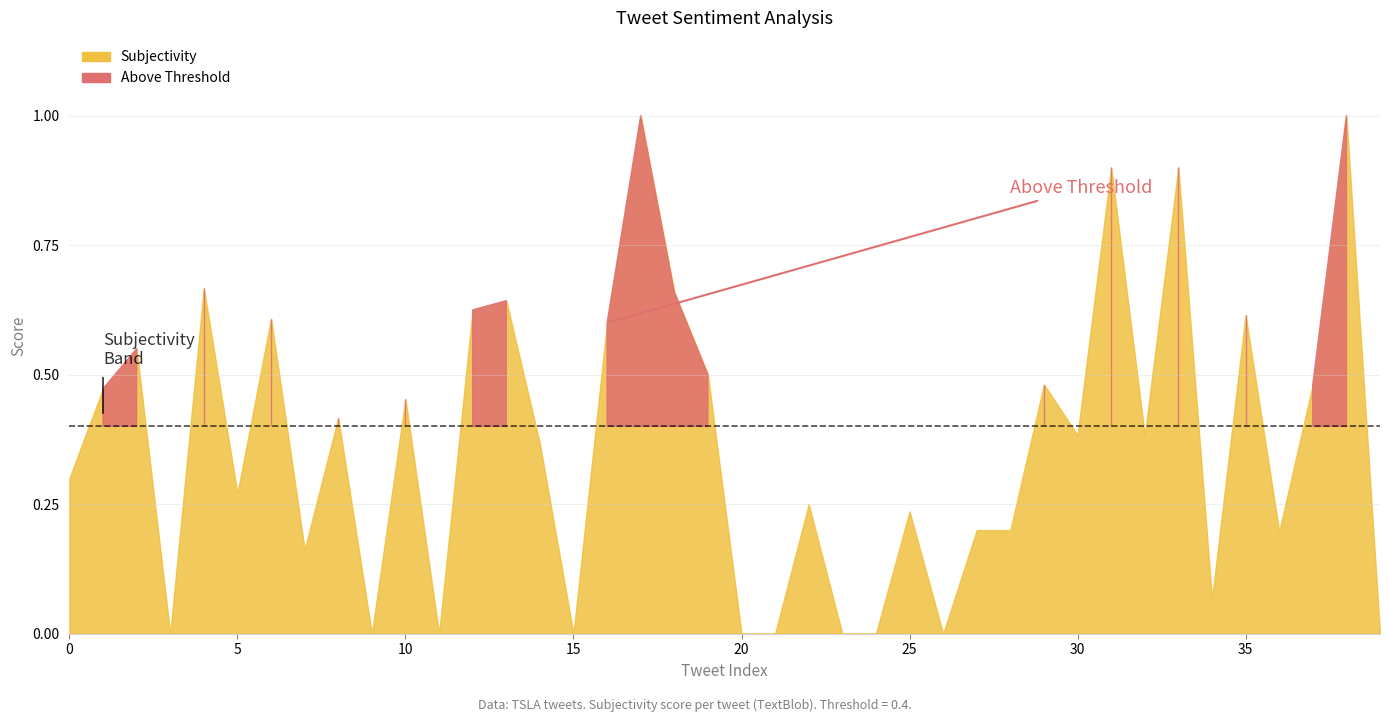

What is the difference between the second highest and minimum values in the Subjectivity series?

1.0